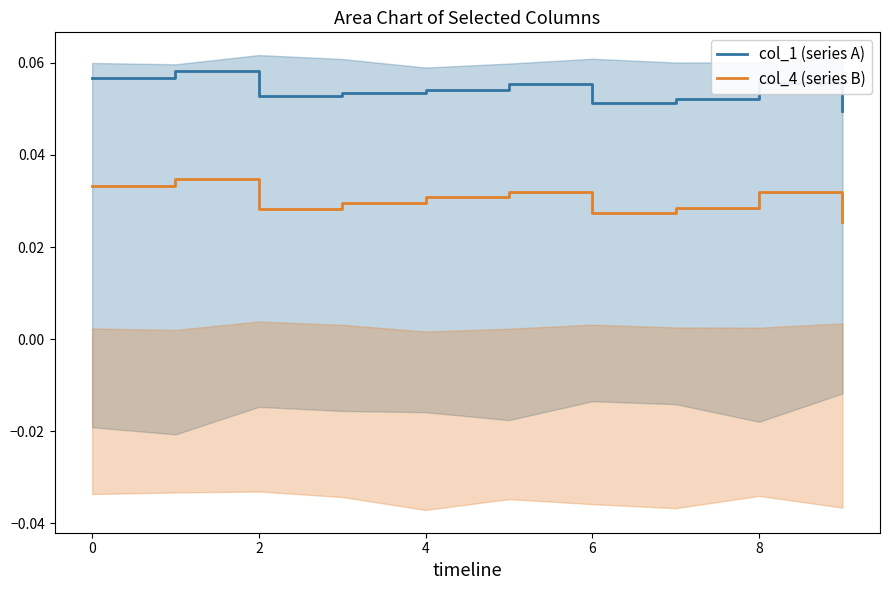

What is the value of the col_1 (series A) point at the 5th from the left?

0.1